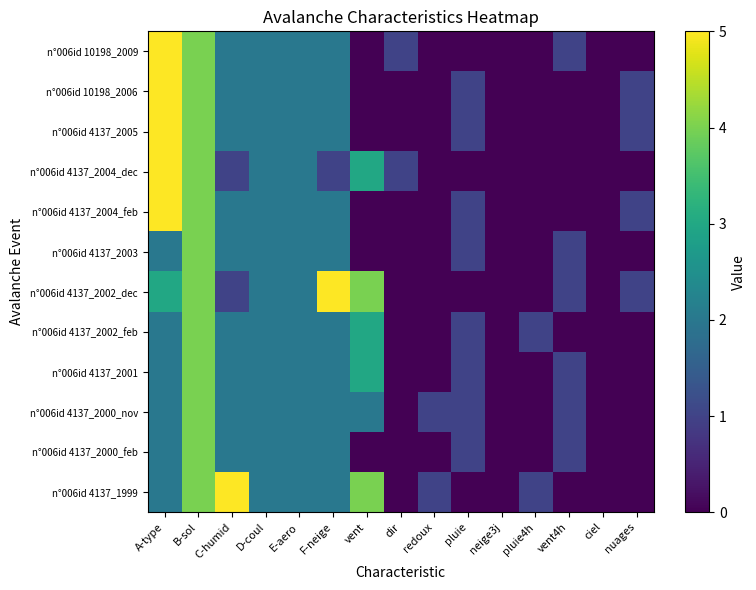

Between C-humid and dir, which series saw the biggest shift?

n°006id 4137_1999